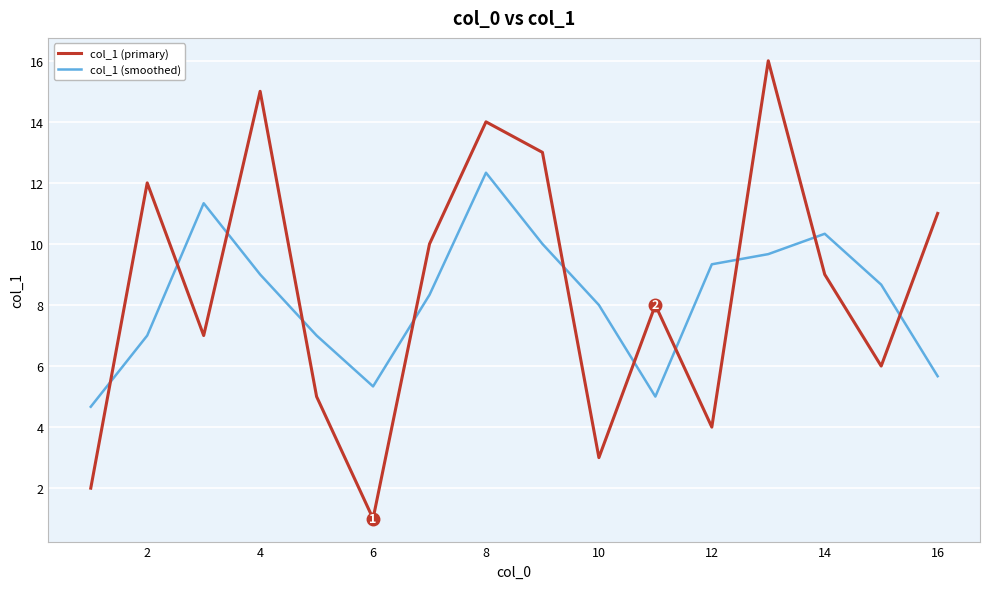

How many intersections are there between col_1 (primary) and col_1 (smoothed)?

11